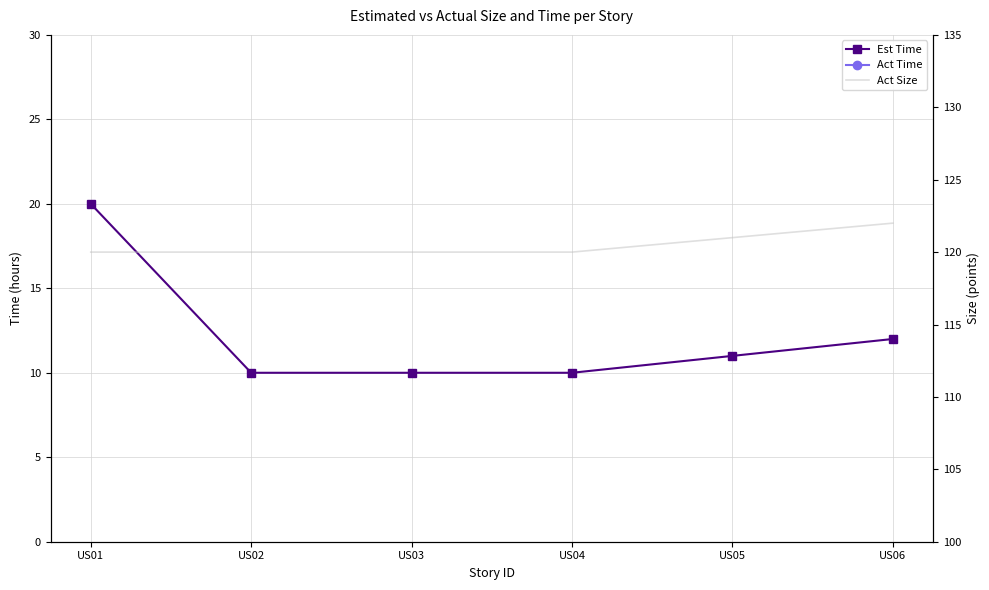

List the labels in order of Est Time value, largest first.

US01, US06, US05, US02, US03, US04